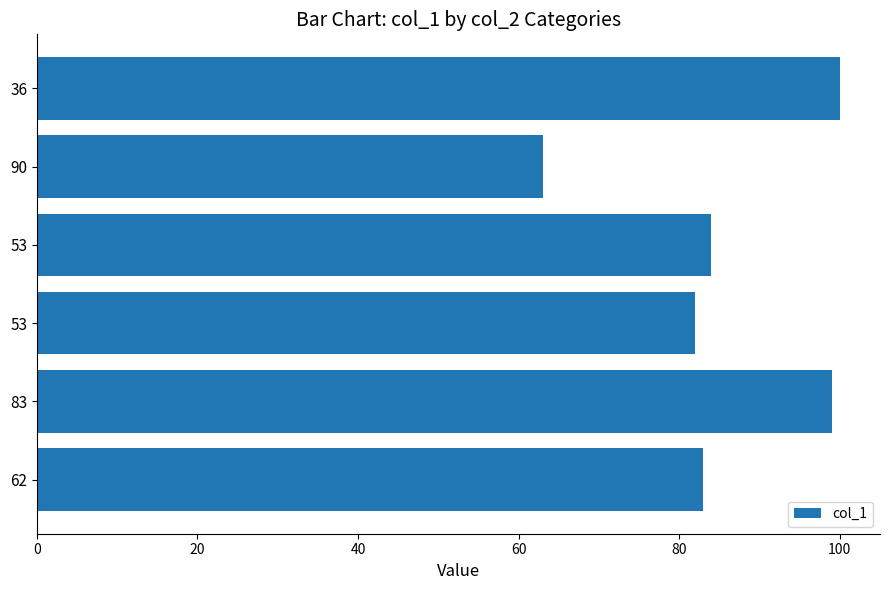

How many data points are less than 84?

3